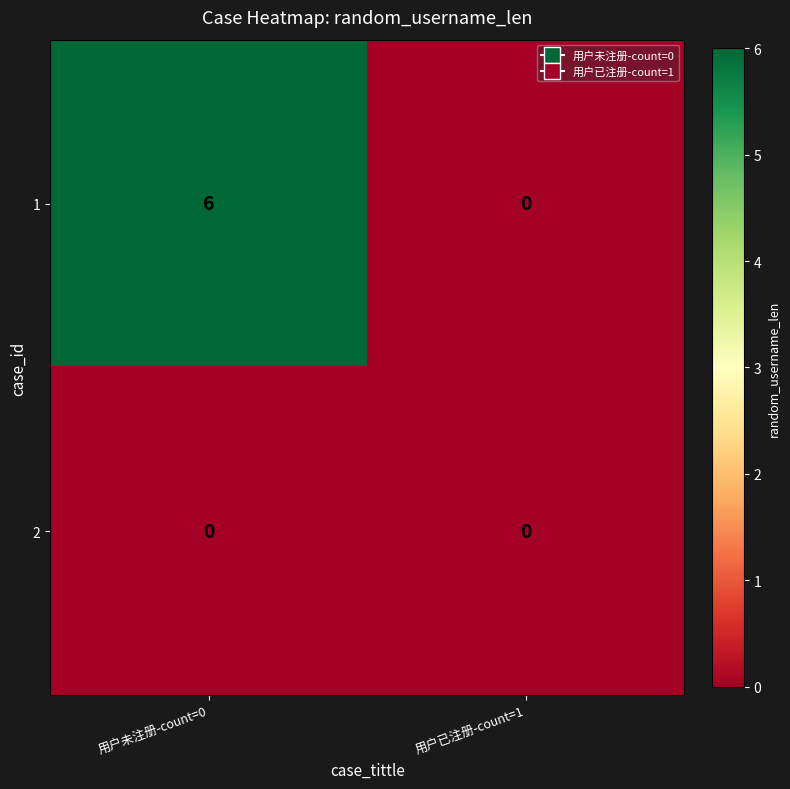

How many distinct data groups are displayed?

2